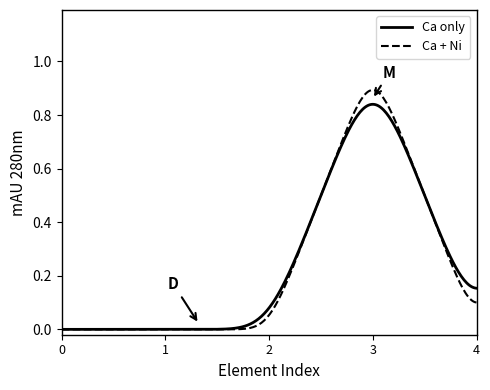

List the series in order of their peak value, lowest first.

Ca only, Ca + Ni